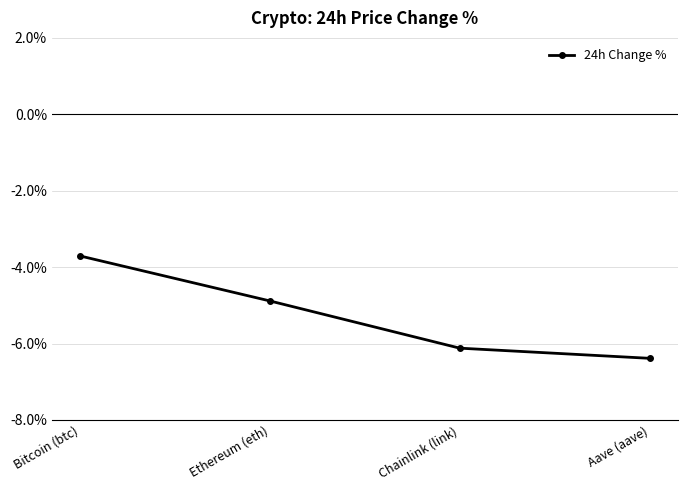

Reading left to right, extract all data points from this chart.

-0.0	-0.0	-0.1	-0.1